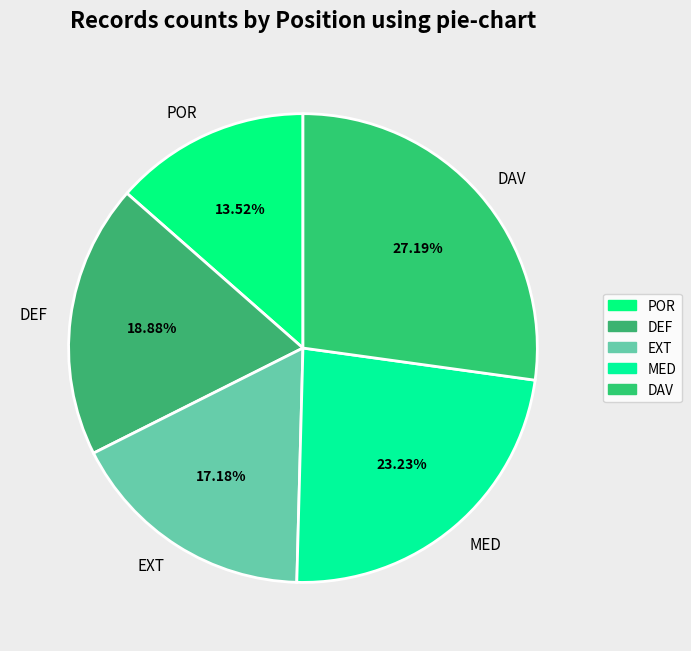

Which category has the biggest portion of the pie?

DAV